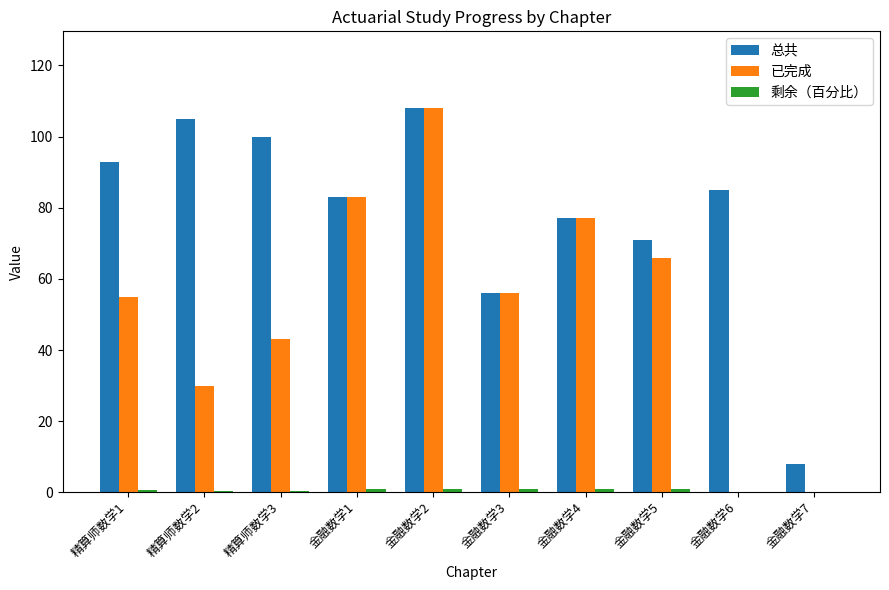

The value of 总共 at 精算师数学3 is 56.6. True or false?

False